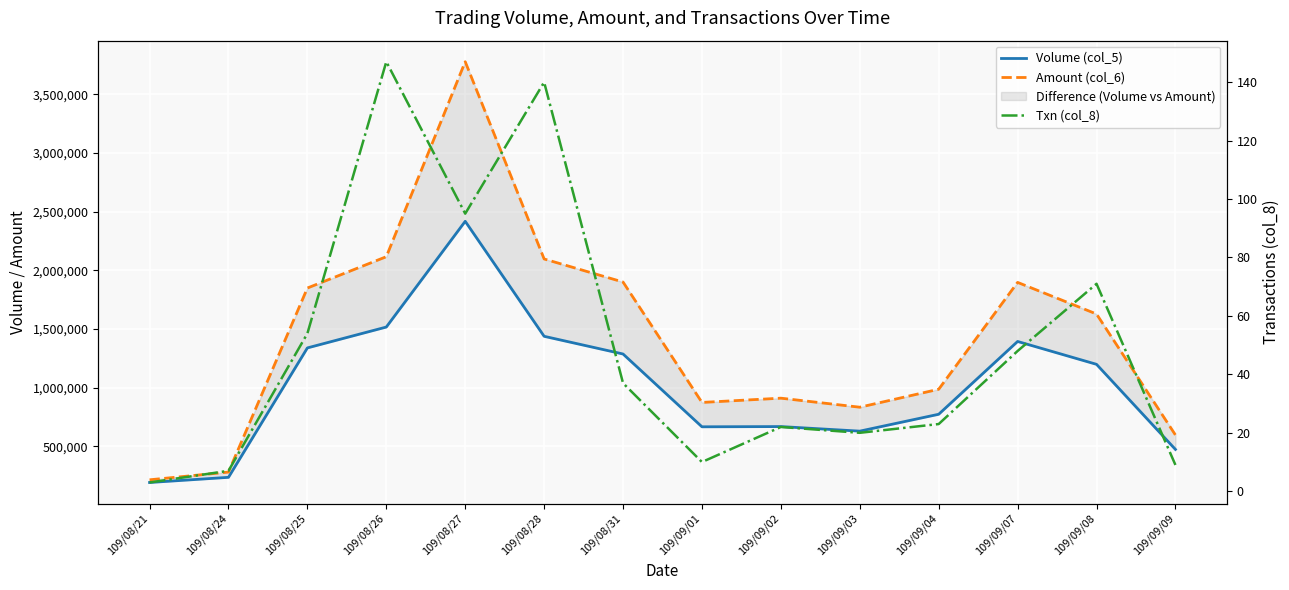

Reading left to right, transcribe all the data shown in this chart.

Volume (col_5): 190000	234000	1338000	1516000	2418000	1437000	1286000	665000	667000	628000	772000	1393000	1198000	472000
Amount (col_6): 212900	278760	1848920	2116150	3779460	2096720	1899970	872850	909290	832180	985320	1896930	1627190	595320
Txn (col_8): 3	7	54	147	95	140	37	10	22	20	23	48	71	9